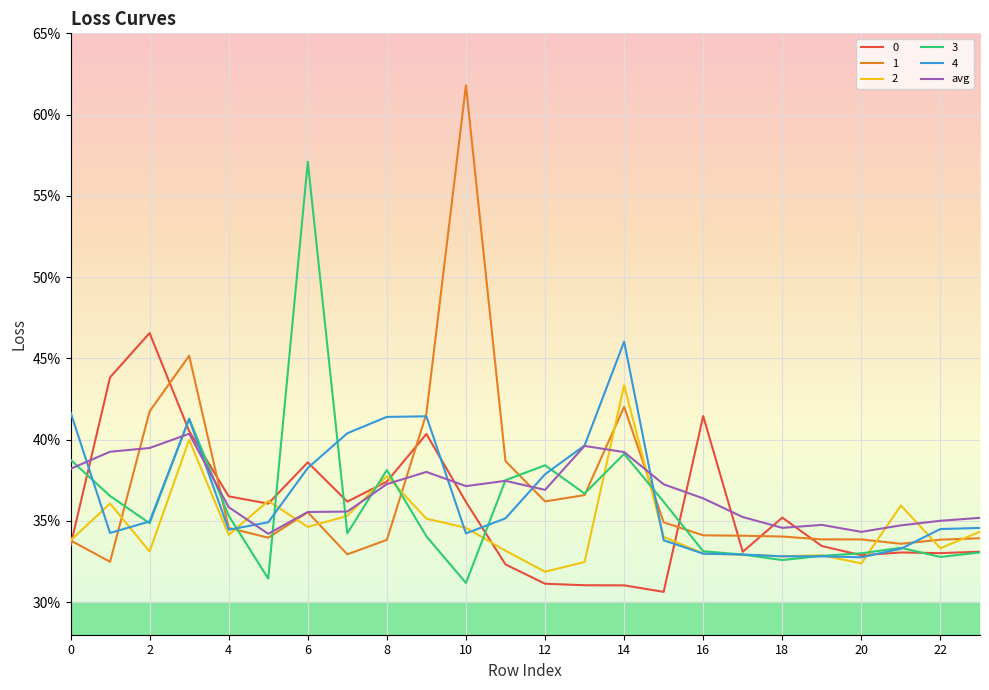

What is the label of the 3rd point from the right?

21